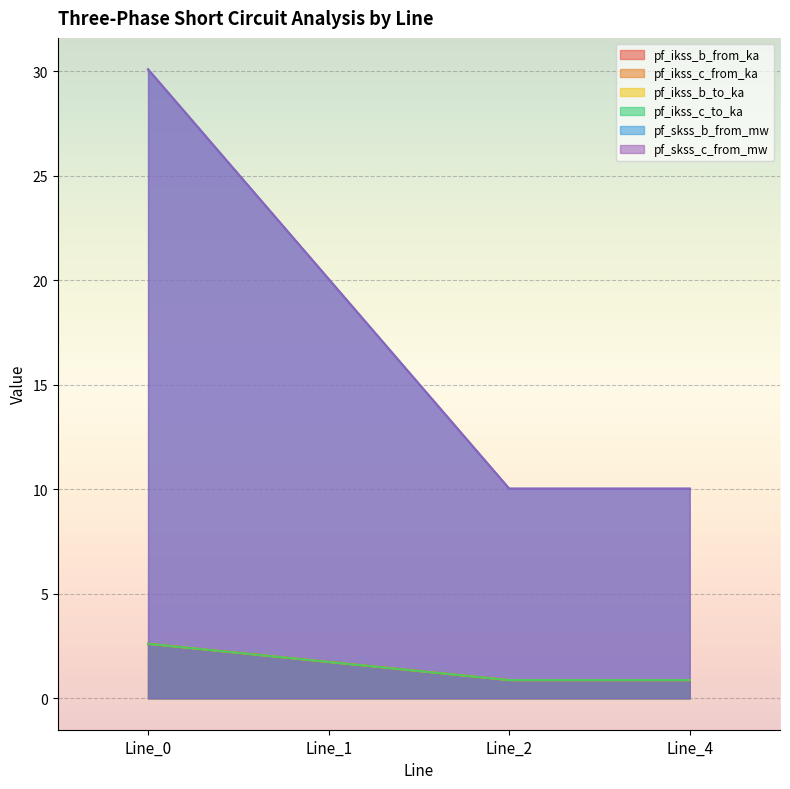

The pf_ikss_b_from_ka series shows 2.6 at Line_0. True or false?

True